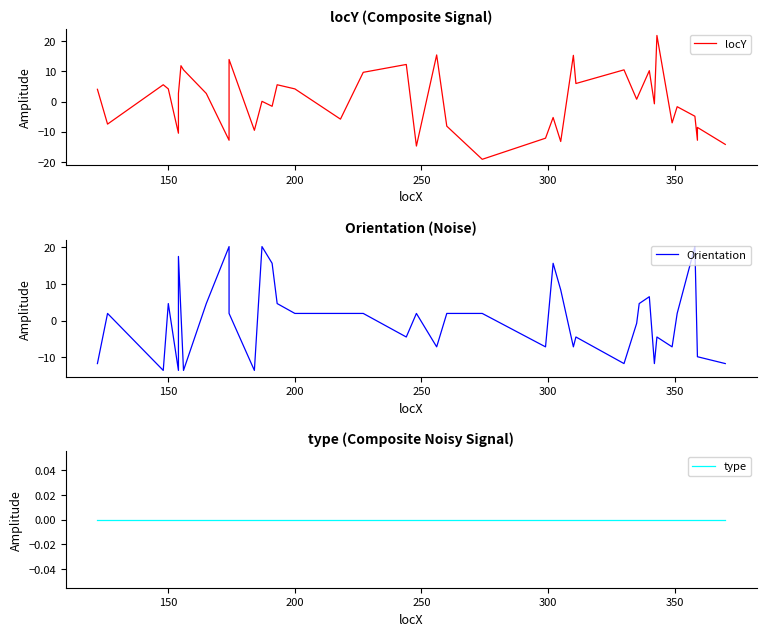

What is the difference between the maximum and minimum values in the locY series?

41.0